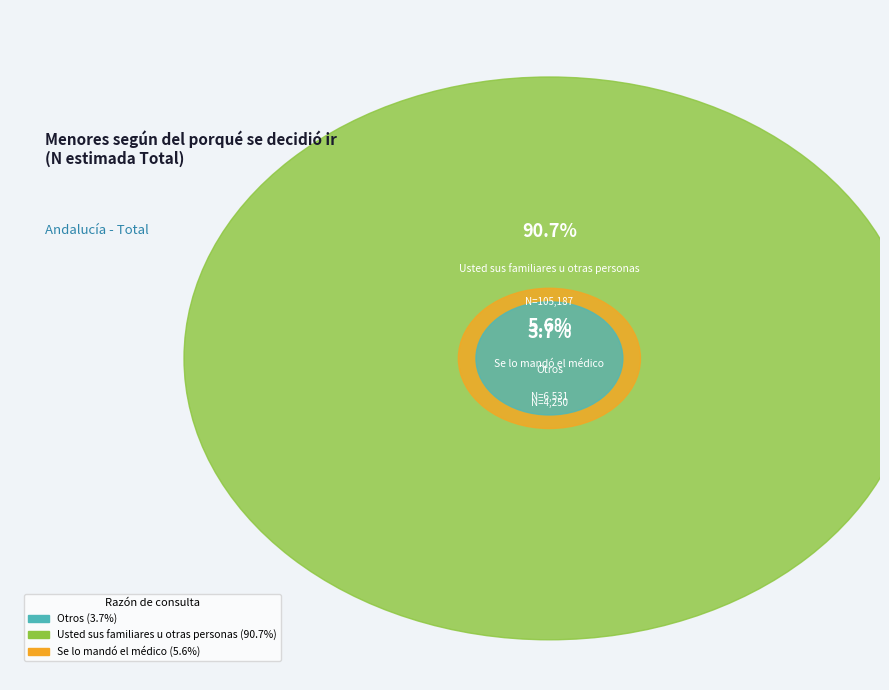

To the nearest percent, what is the difference between the Otros and Usted sus familiares u otras personas slice percentages?

87%